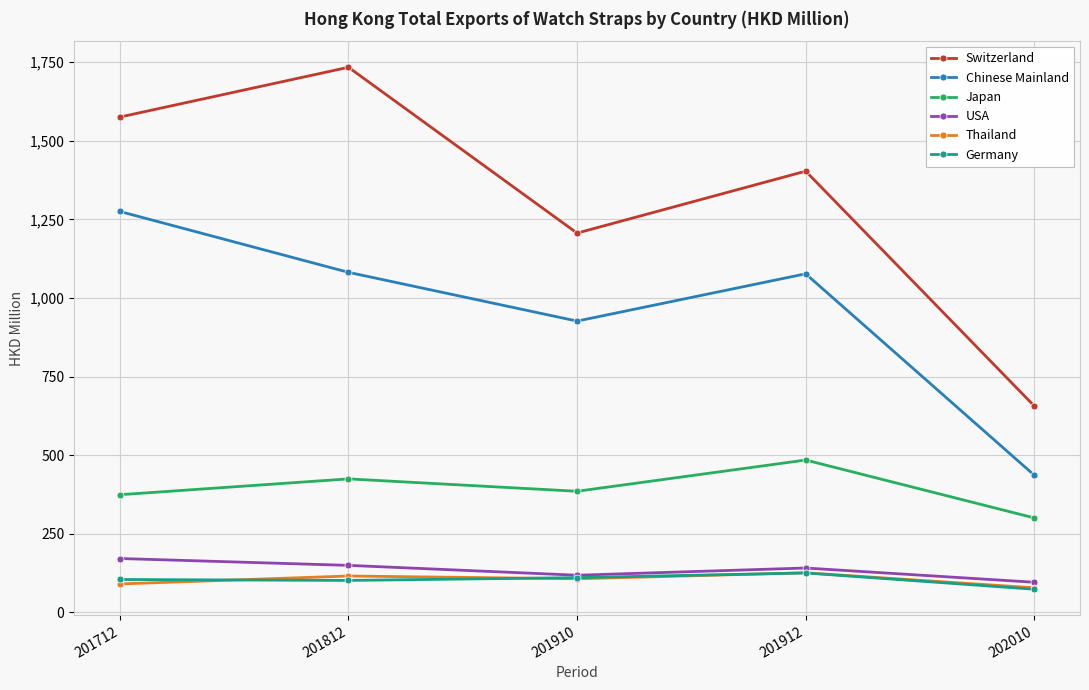

How many series are shown in this chart?

6